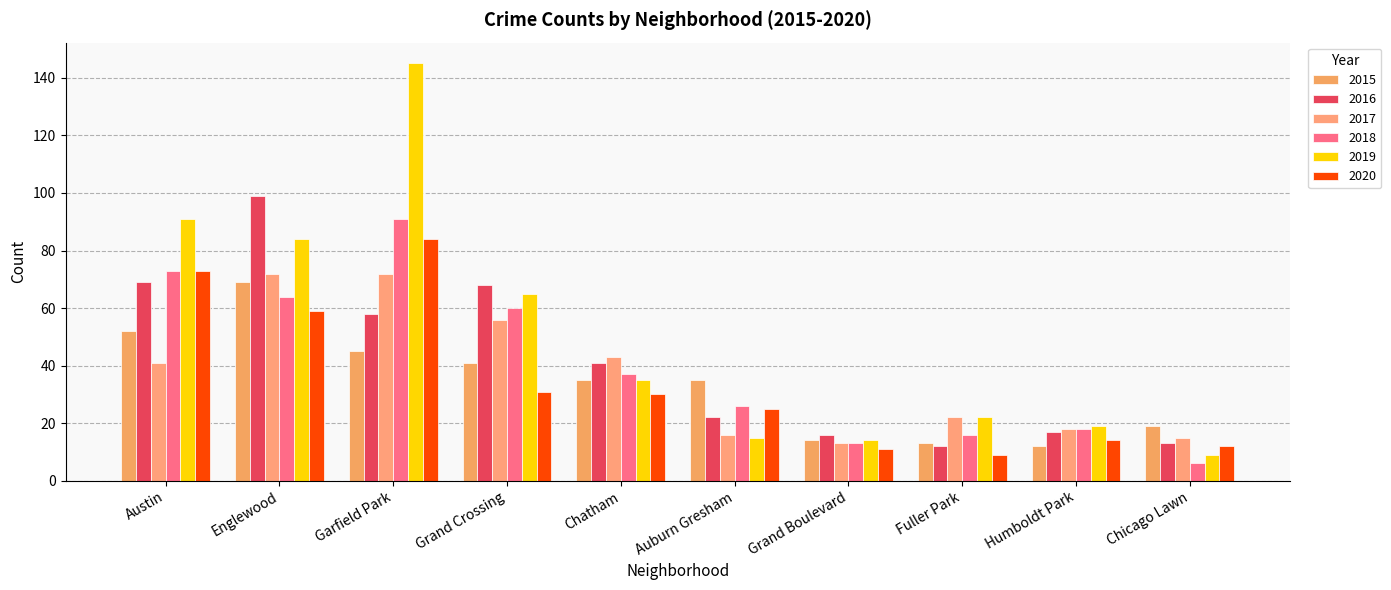

What are all the series names shown in the legend?

2015, 2016, 2017, 2018, 2019, 2020